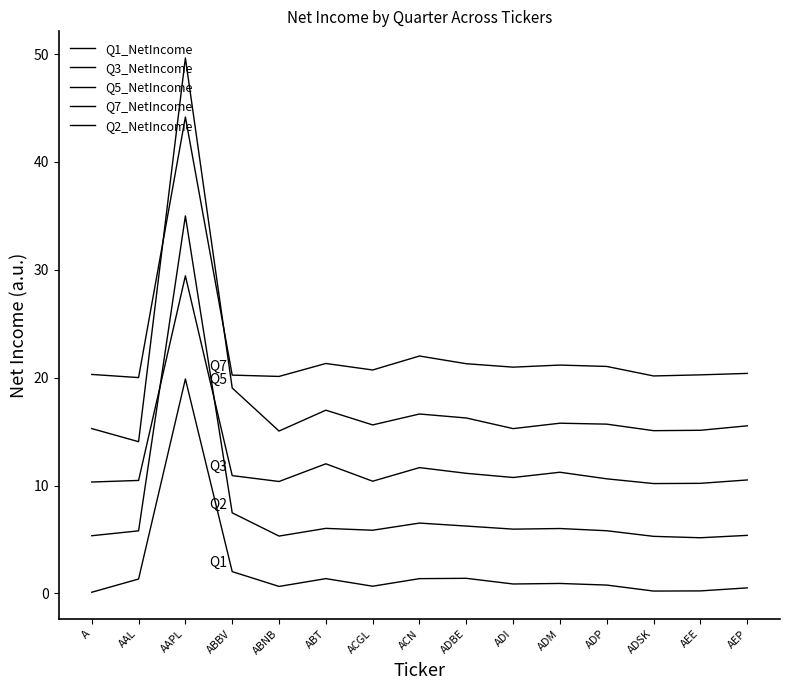

Does the chart display data point markers on the line(s)?

No